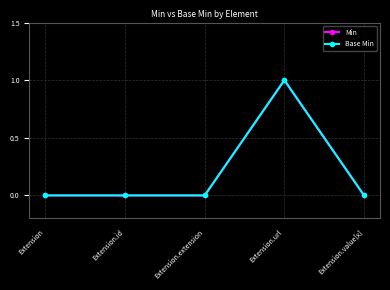

At which category does the chart reach its peak across all series?

Extension.url